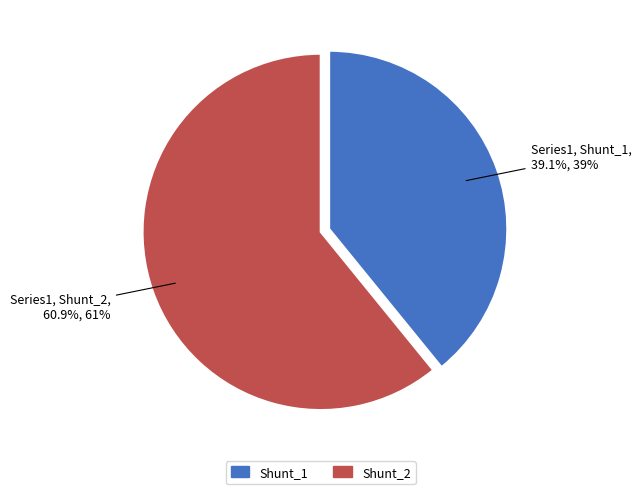

How many slices are in this pie chart?

2